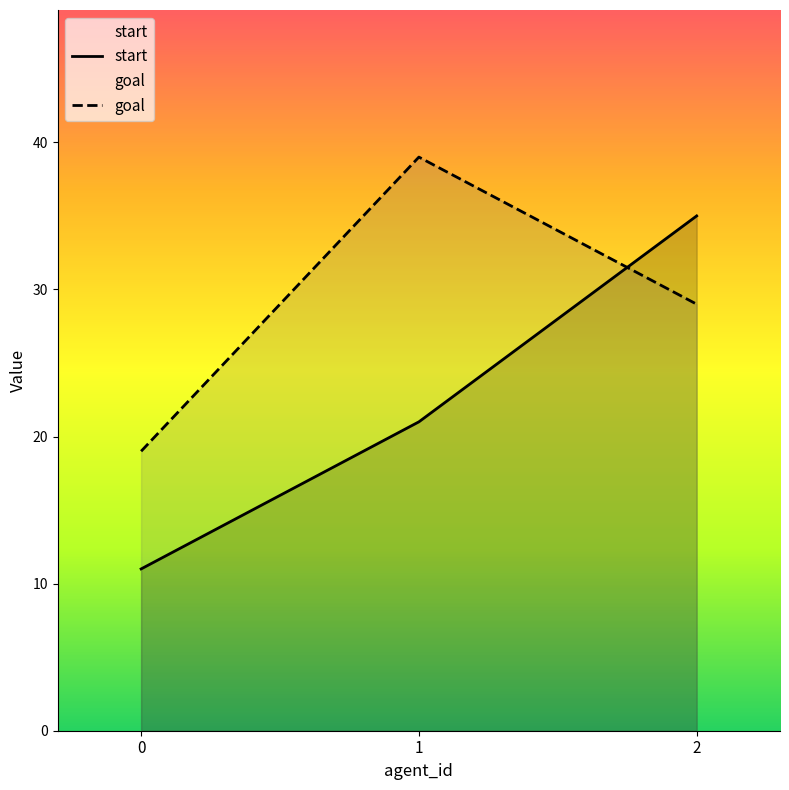

How many lines are shown in the chart?

2